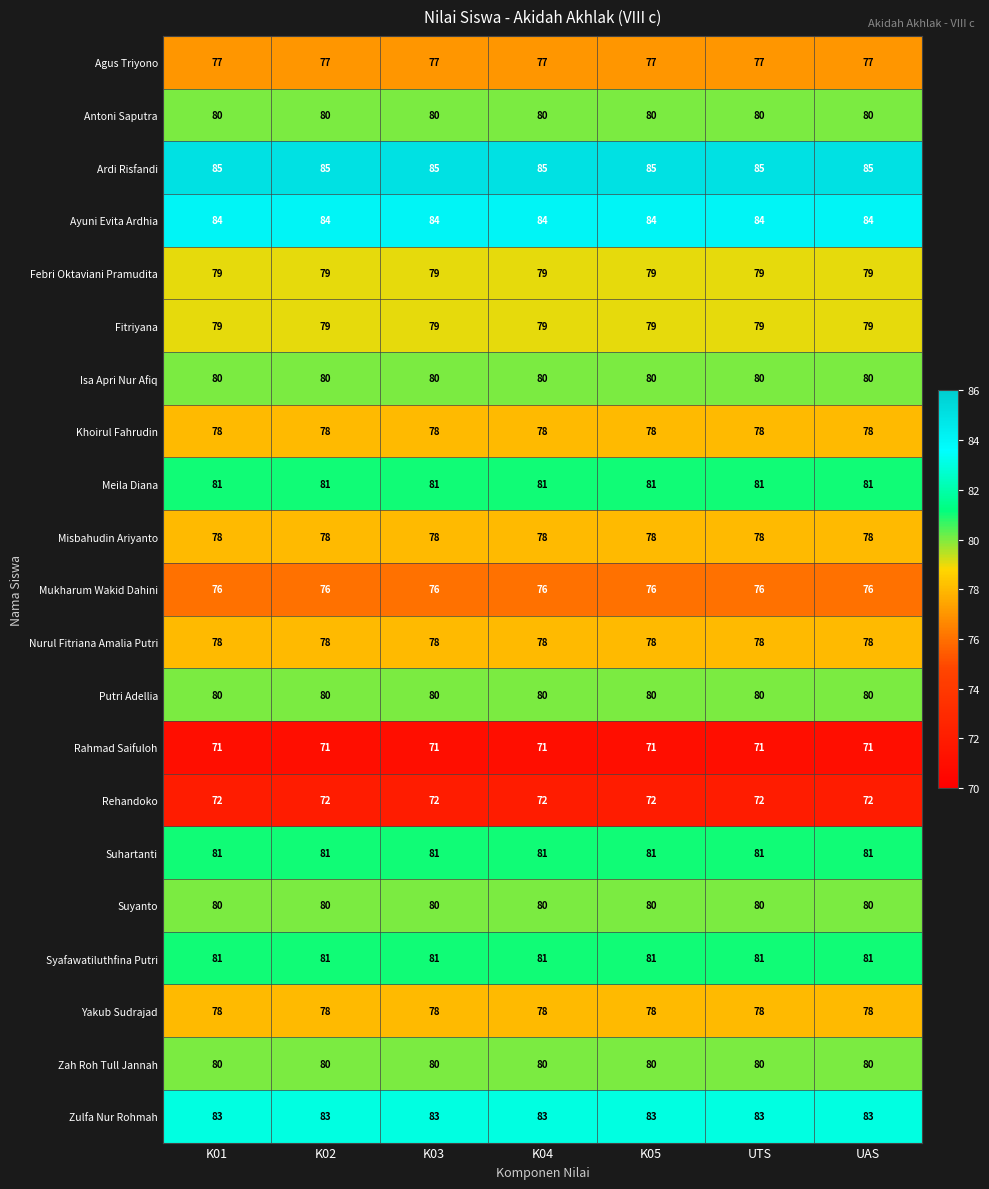

What is the minimum value for Fitriyana?

79